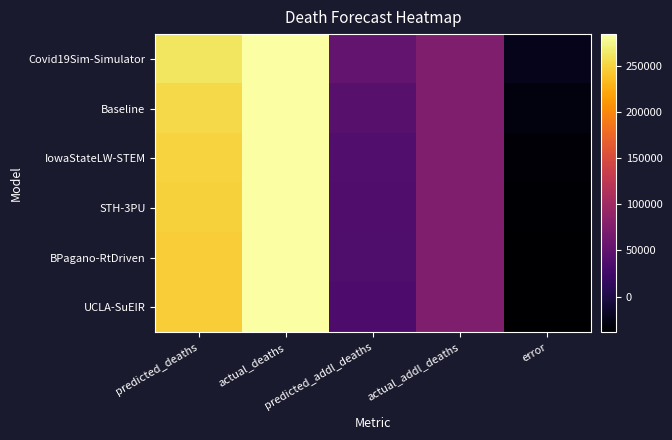

What is the total value across all series at predicted_deaths?

1503673.2